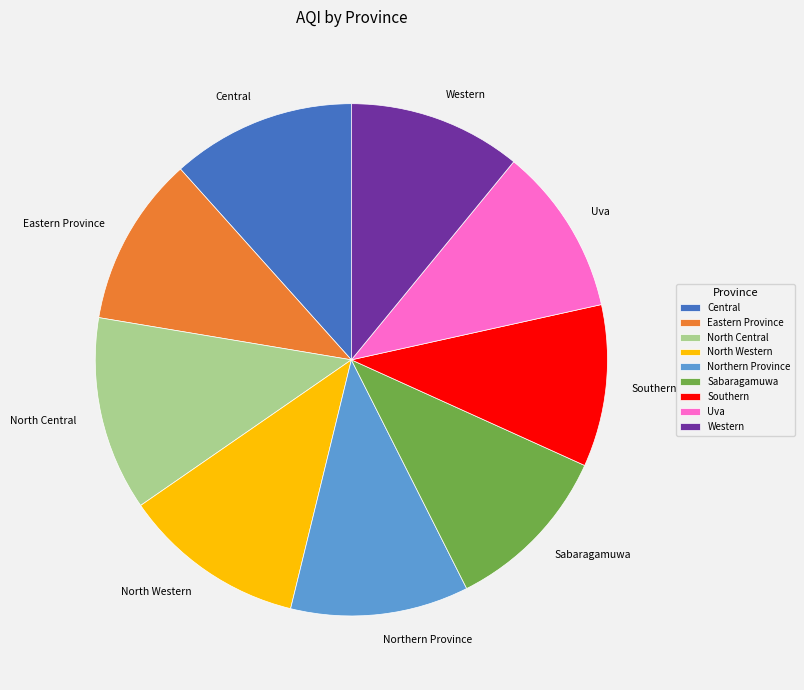

Do Sabaragamuwa and North Western together represent more than half of the pie?

No